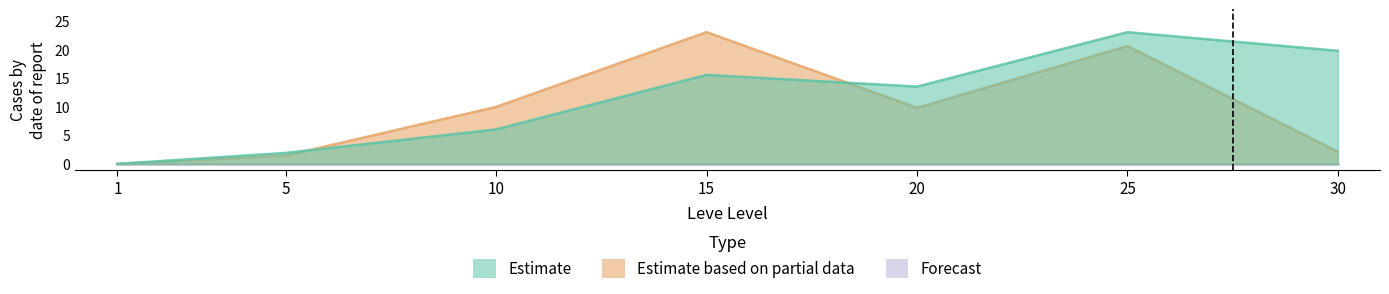

What is the difference between the Leve EXP (Estimate) values at 30 and 5?

17.8